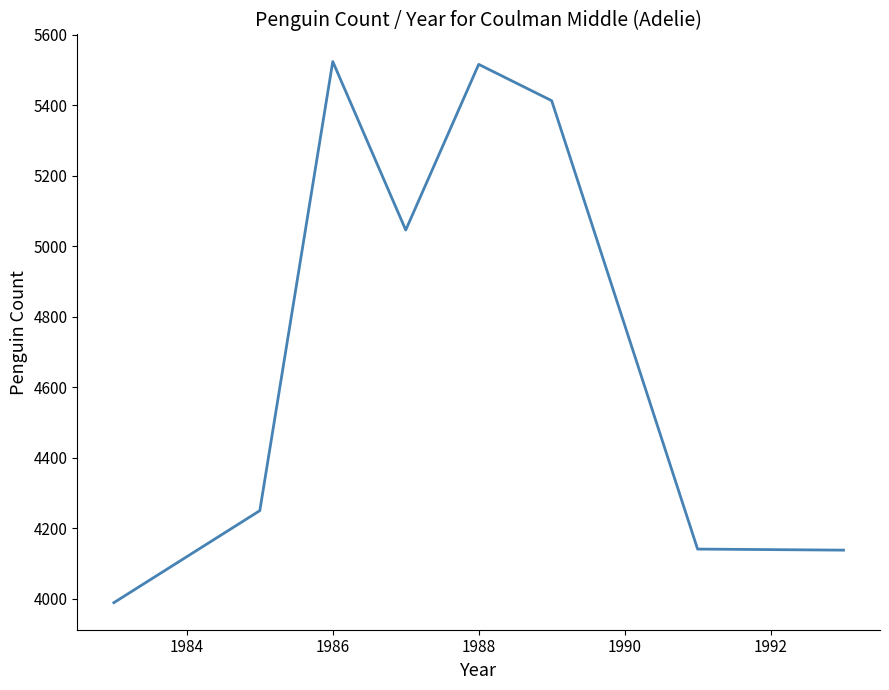

What is the difference between the maximum and minimum values?

1535.0